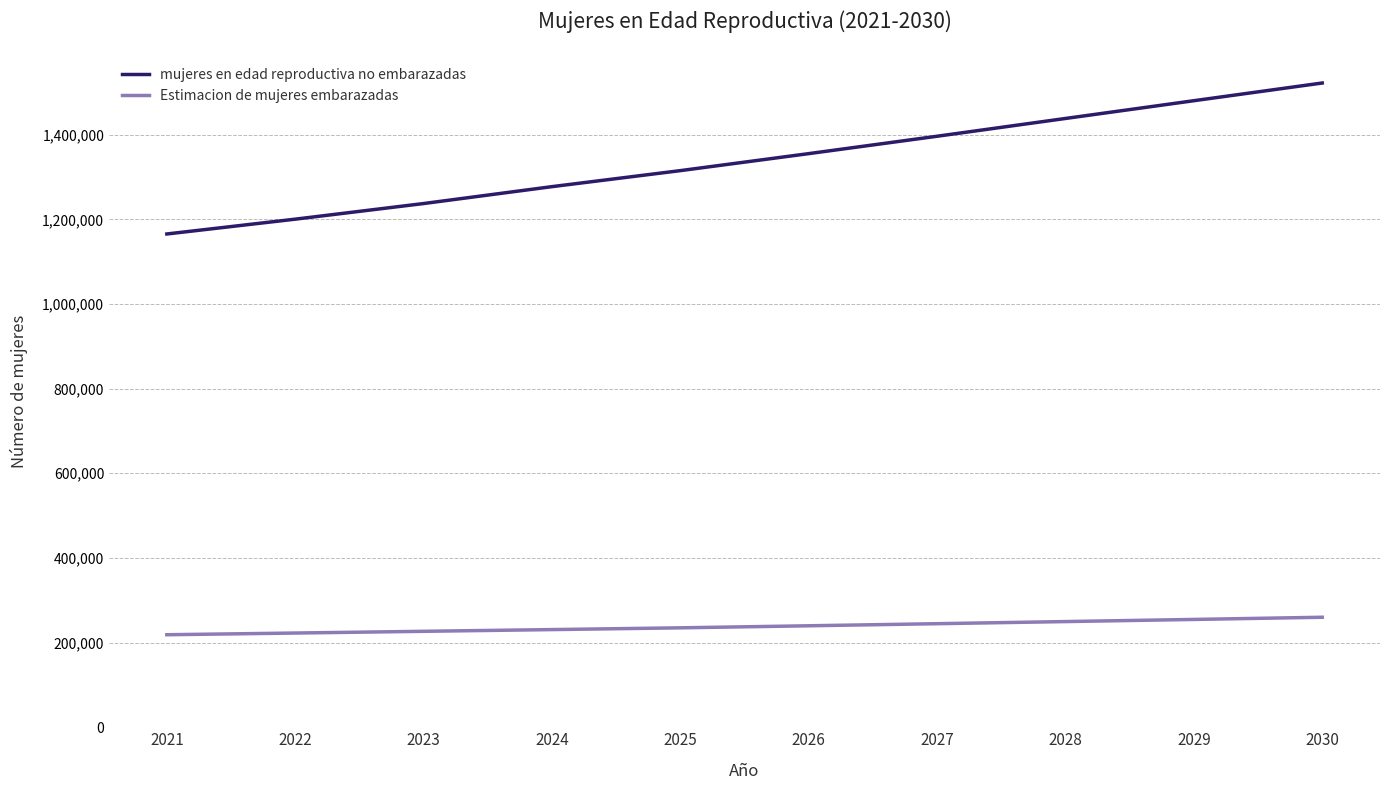

What is the minimum value shown in the chart?

218580.0